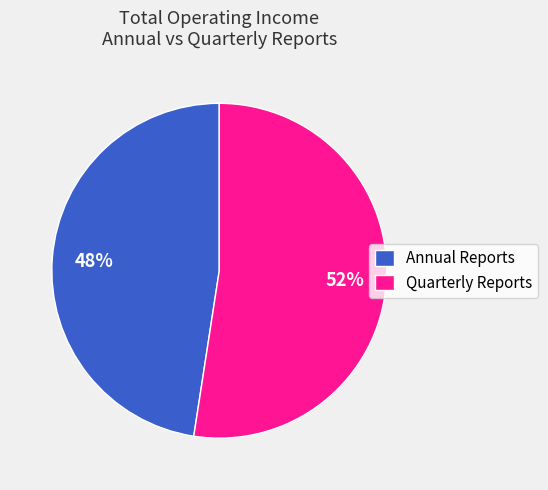

To the nearest percent, what is the average slice percentage?

50%